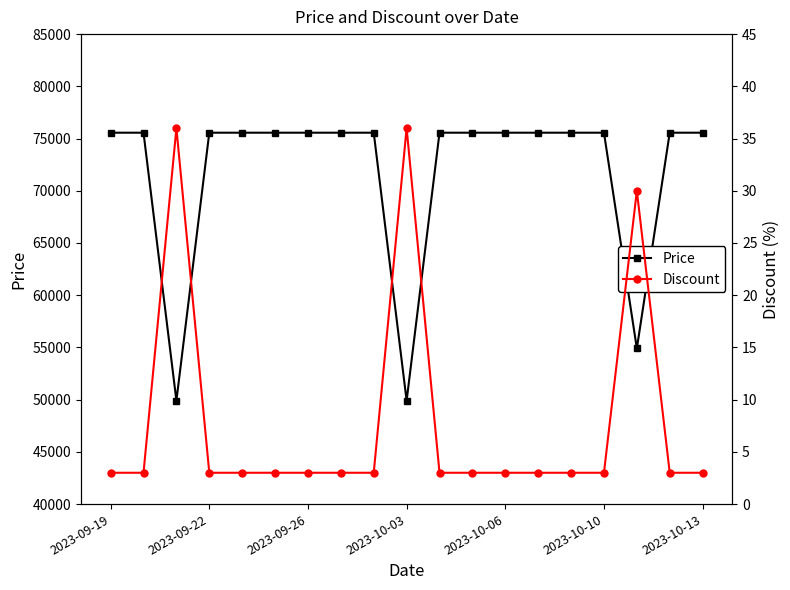

At which label does Discount reach its minimum?

2023-09-19